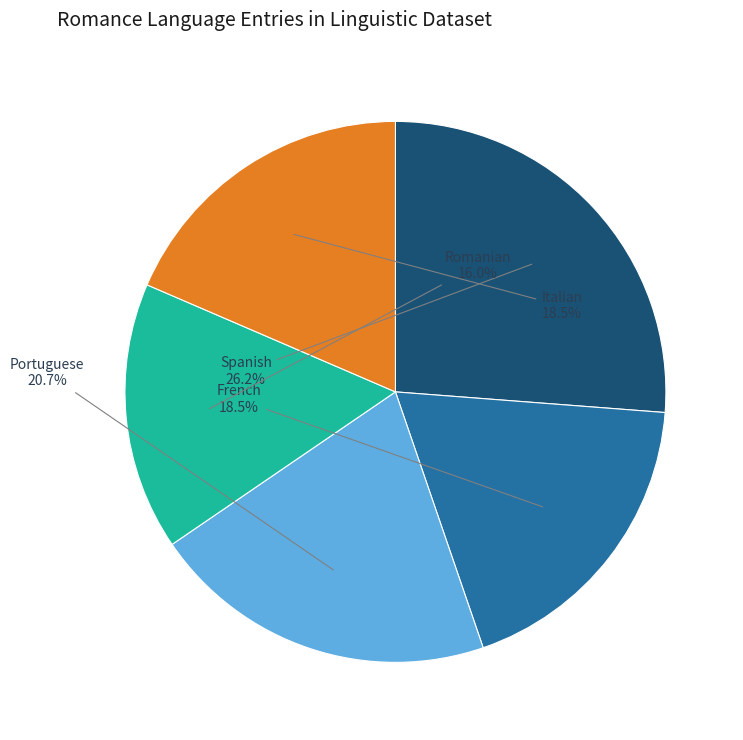

What is the total percentage of Portuguese and French?

39.2%